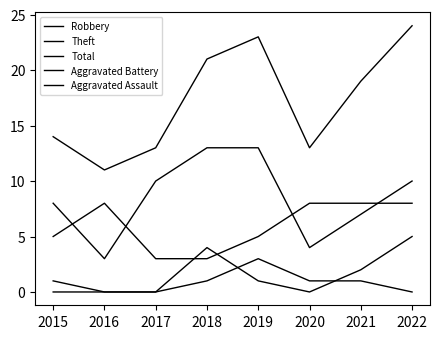

Is this an area chart (filled region under the line)?

No